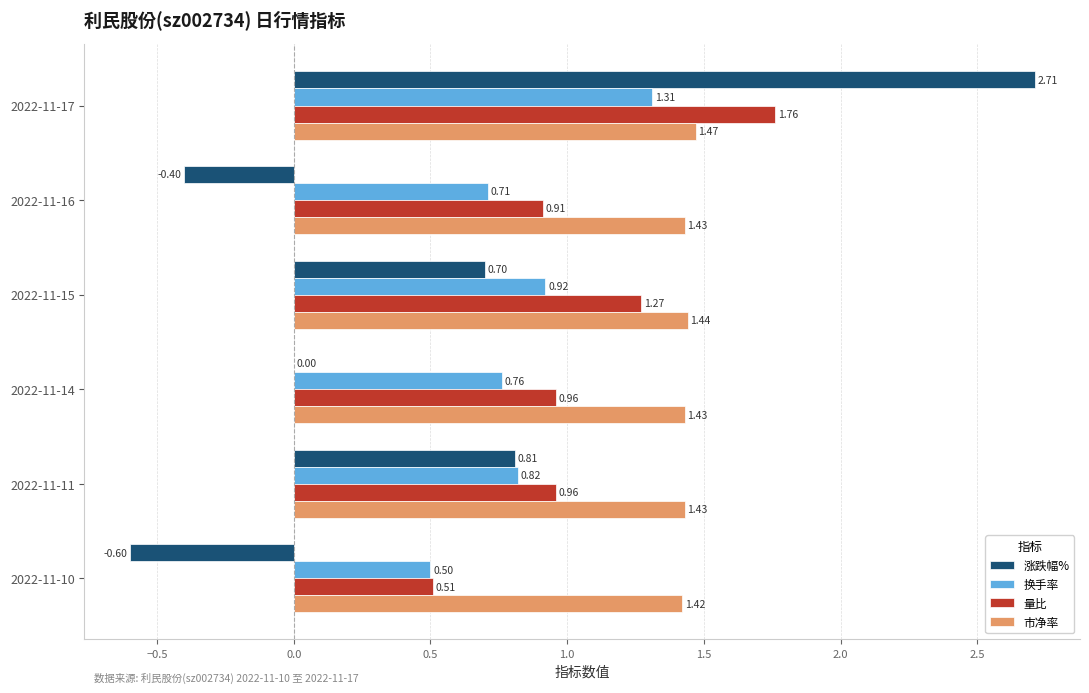

What is the sum of the 市净率 values at 2022-11-15 and 2022-11-10?

2.9